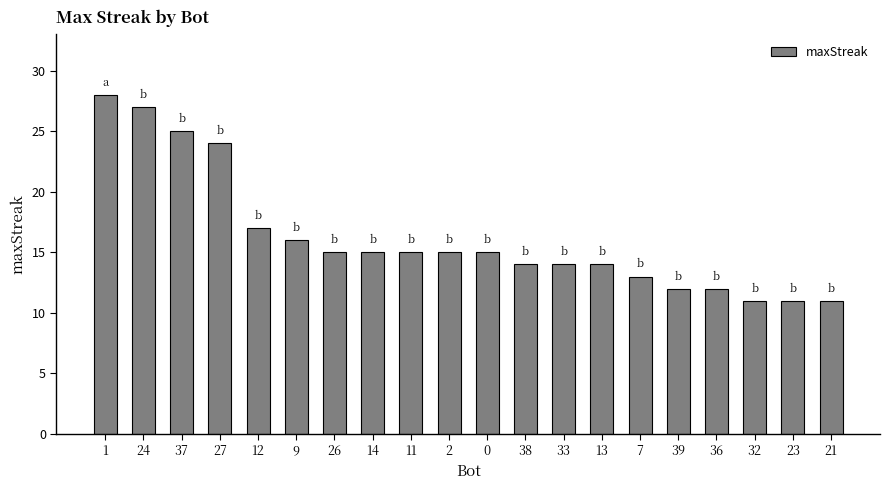

Reading left to right, what are all the values shown in this chart?

1=28	24=27	37=25	27=24	12=17	9=16	26=15	14=15	11=15	2=15	0=15	38=14	33=14	13=14	7=13	39=12	36=12	32=11	23=11	21=11